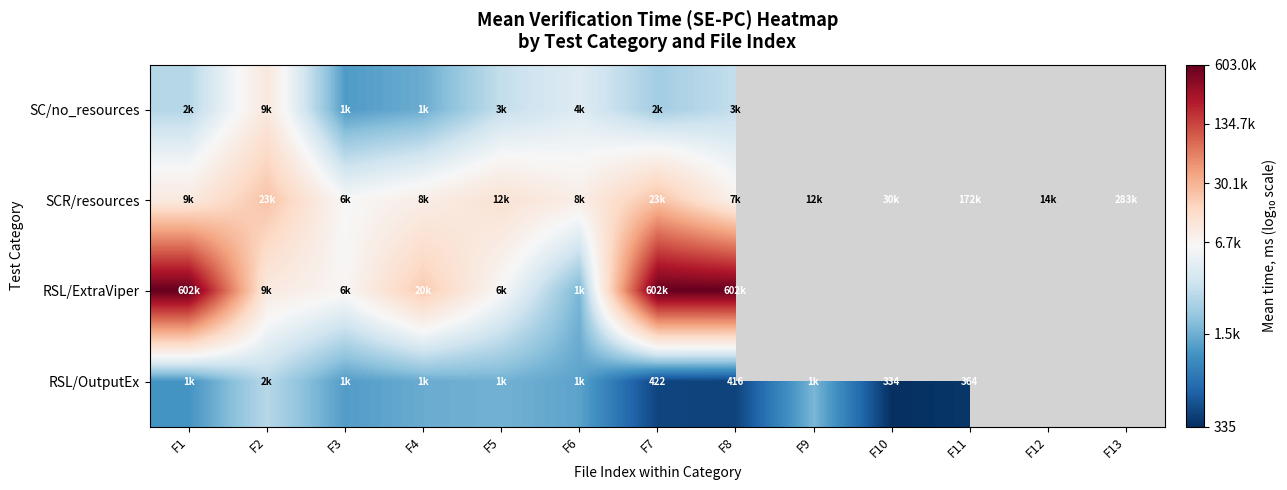

Which series has the largest range (max minus min)?

RSL/ExtraViper